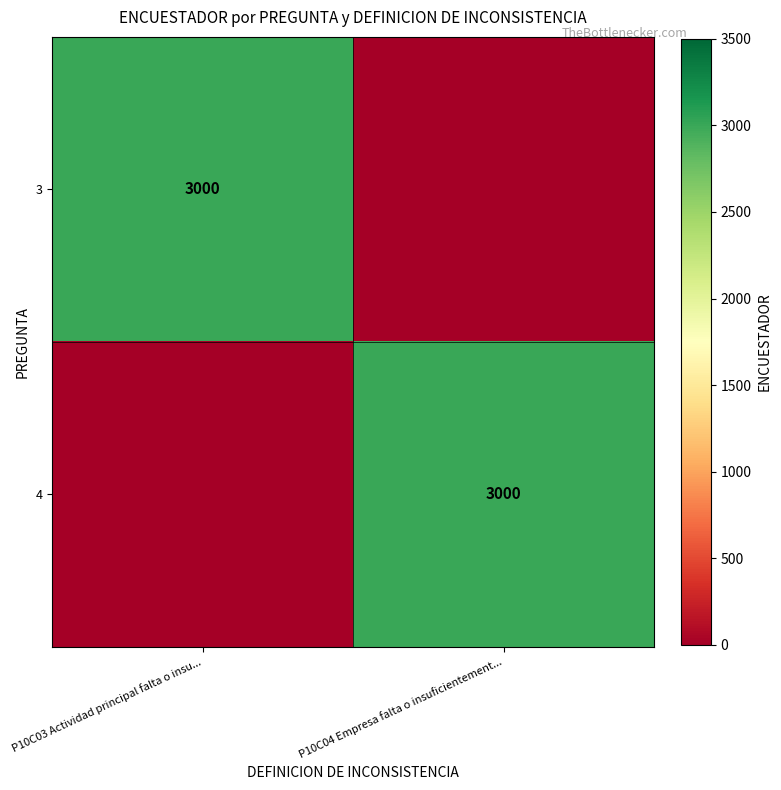

True or false: 4 has a value of 3000 at P10C04 Empresa falta o insuficientement....

True